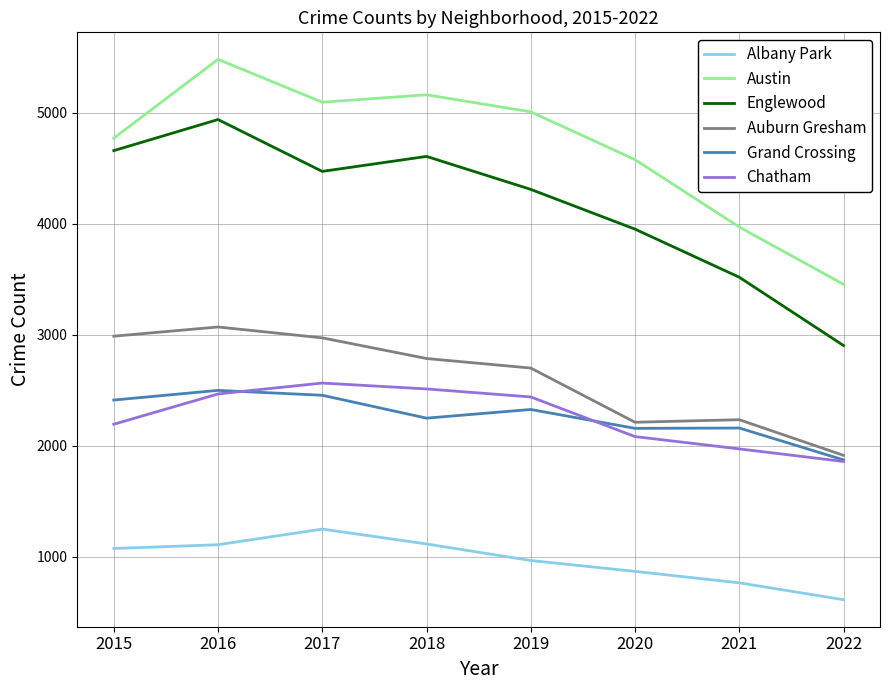

Is it true that Austin equals 5008 at 2019?

True